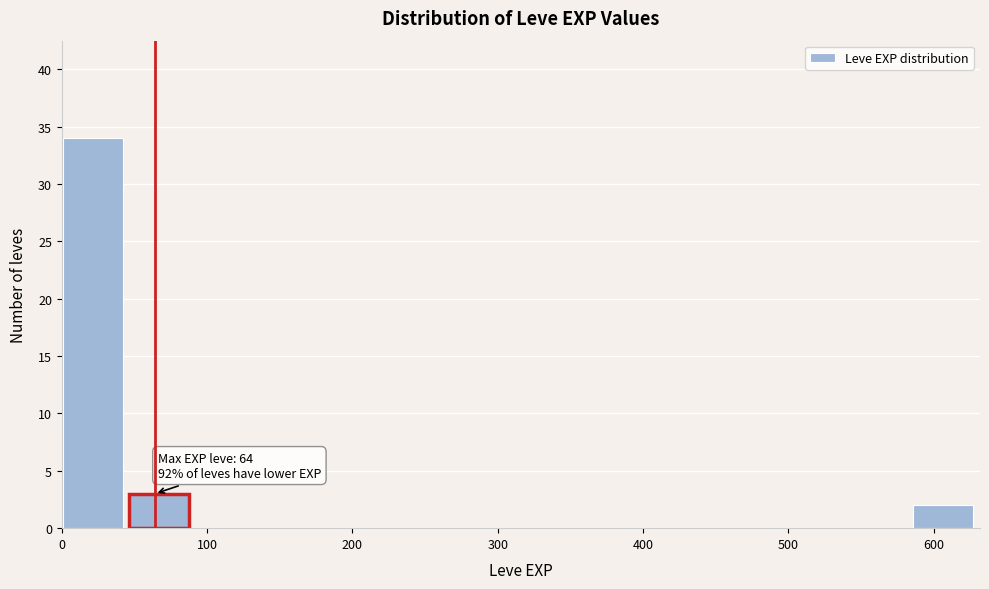

Which range on the x-axis has the tallest bar?

1 to 46